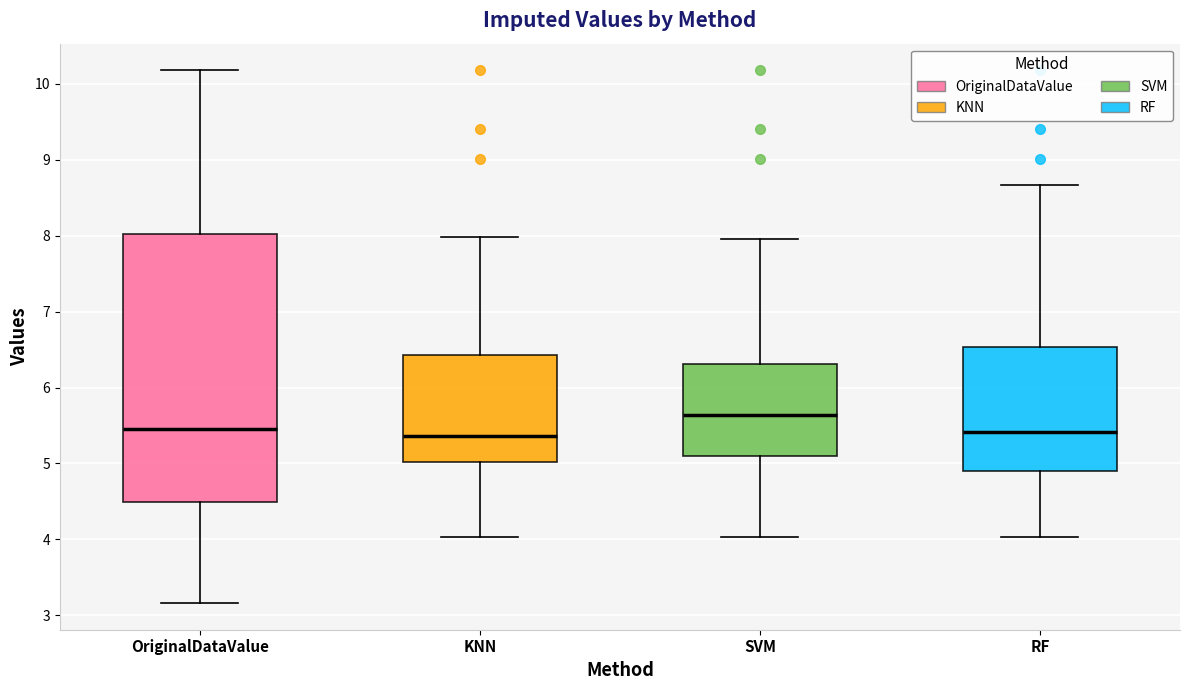

Where does the median line of the box for KNN sit on the y-axis? The values are not printed on the chart, so give them approximately, as read against the axis.

5.4